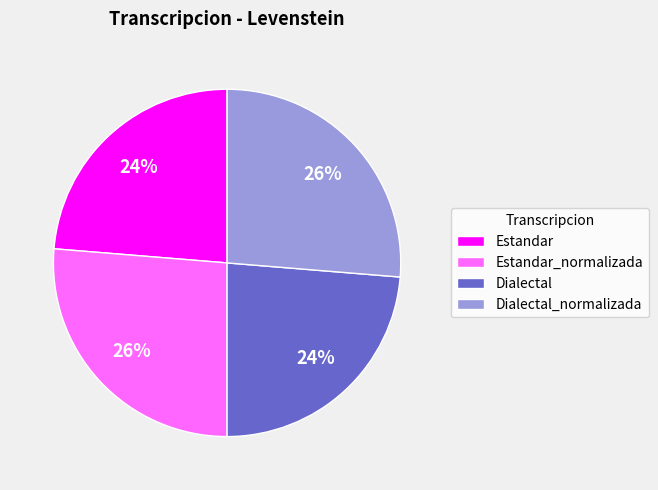

To the nearest percent, what is the average slice percentage?

25%